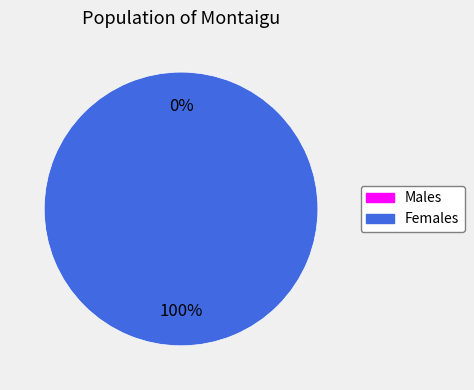

Does any single category account for the majority?

Yes